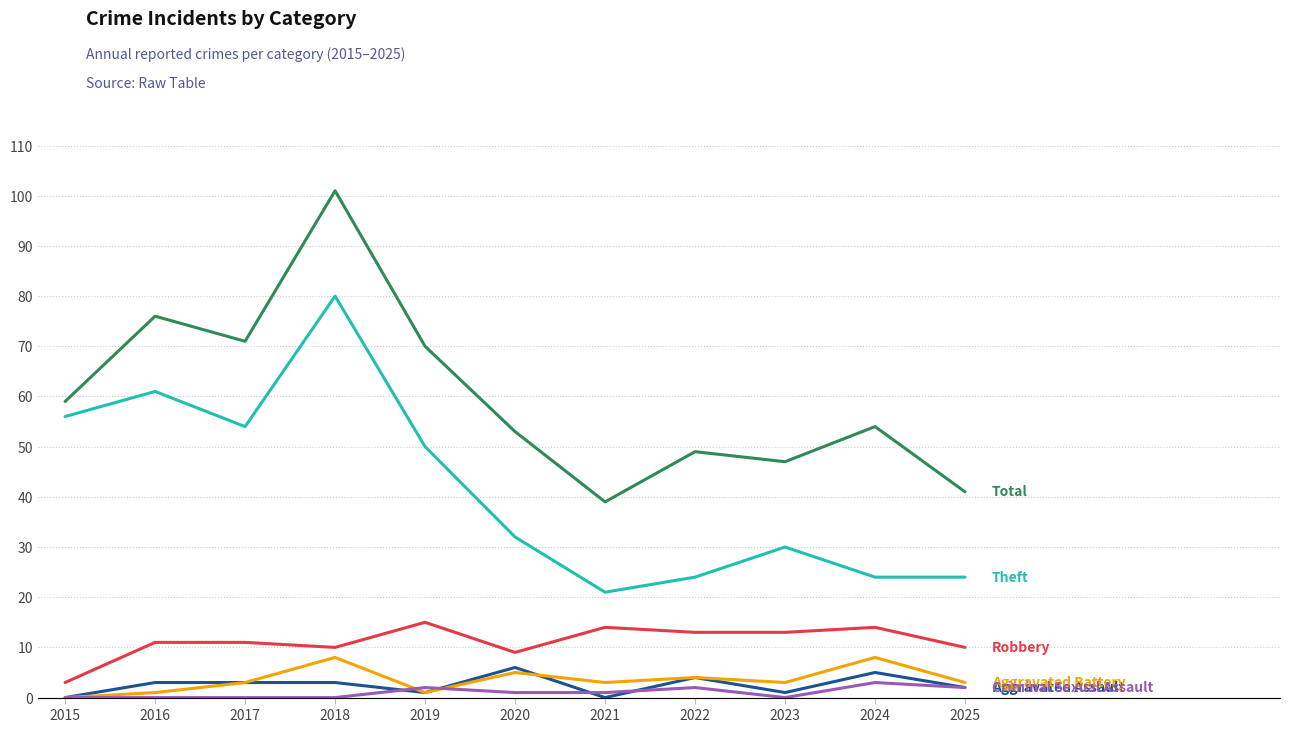

At which category is the sum across all series the highest?

2018